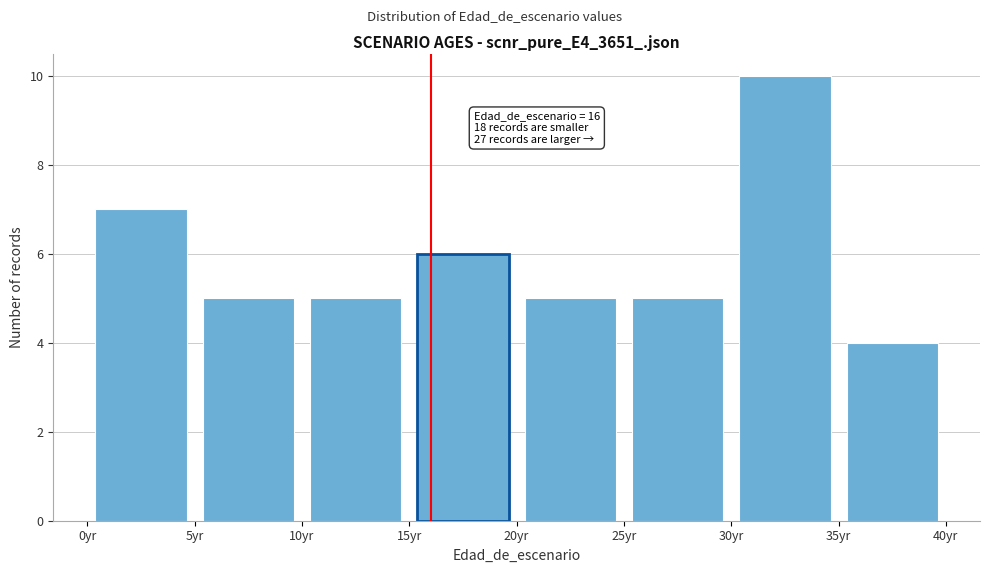

Over which range of the x-axis is the bar tallest?

30 to 35